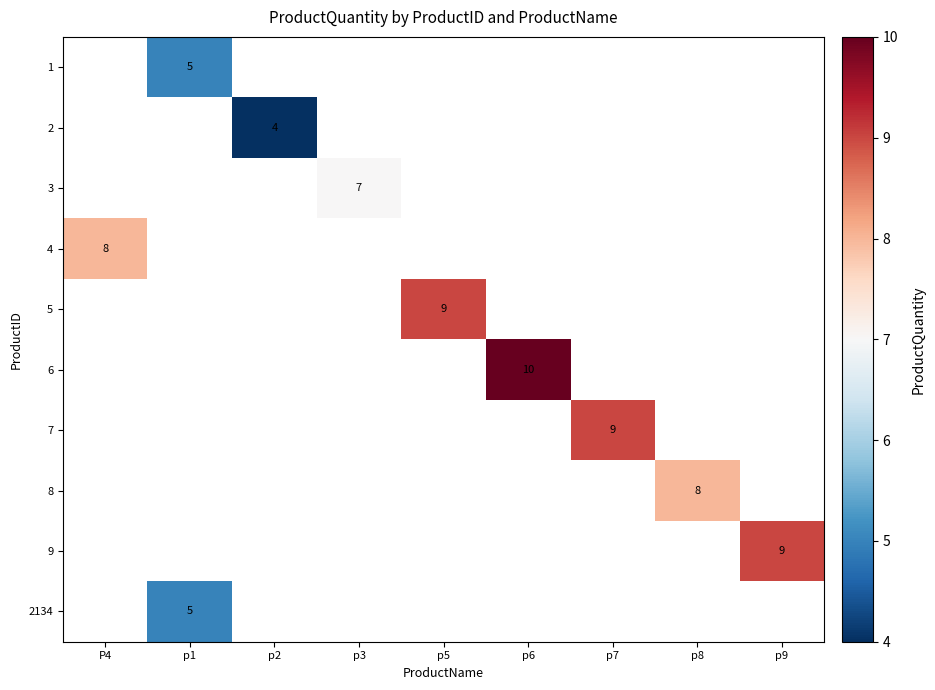

What is the maximum value shown in the chart?

10.0